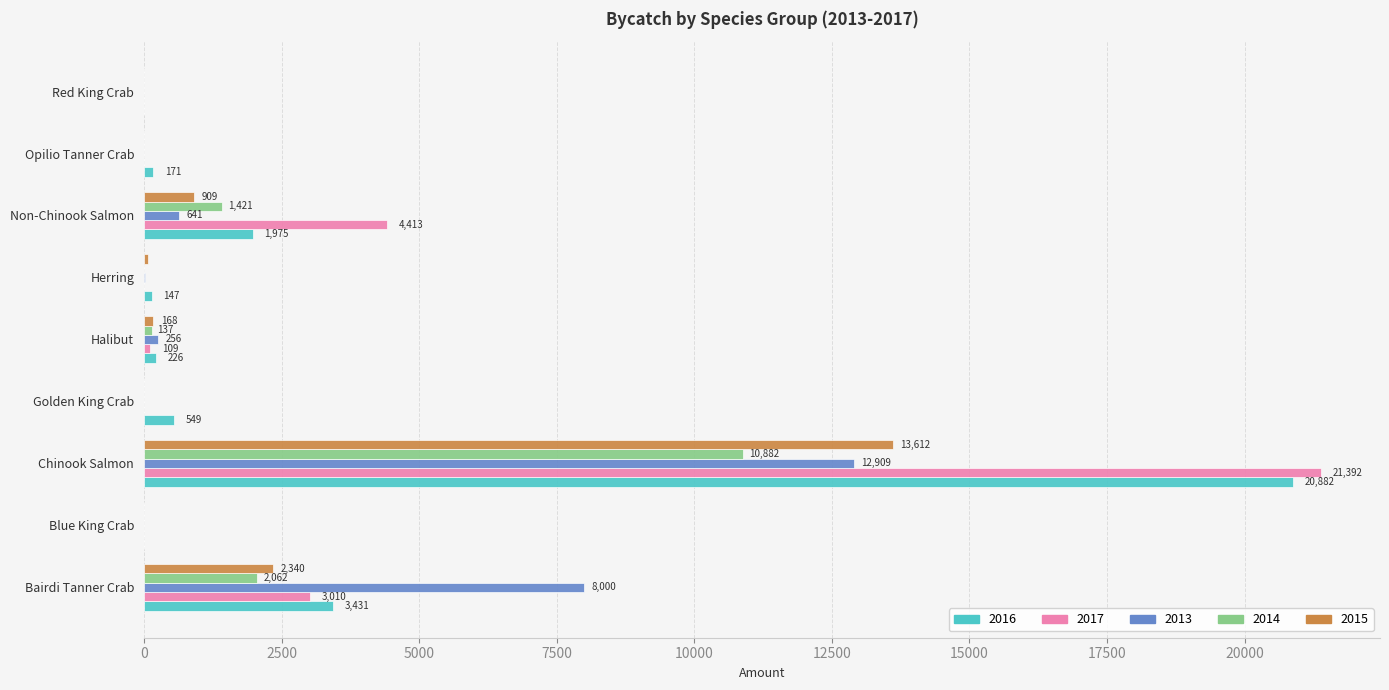

What is the sum of the 2013 values at Halibut and Red King Crab?

256.3